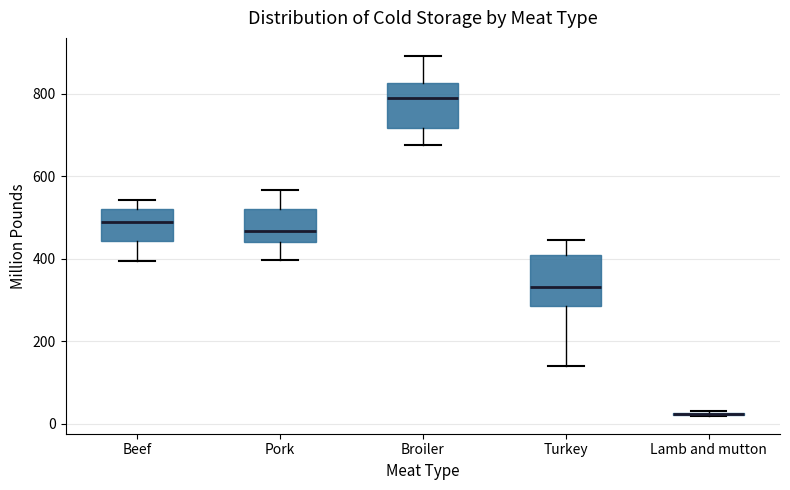

Reading left to right, read every box against the y-axis: the position of its median line, the range the box covers, and the ends of its whiskers. The values are not printed on the chart, so give them approximately, as read against the axis.

Beef: median 500, box 440 to 520, whiskers 400 to 540
Pork: median 460, box 440 to 520, whiskers 400 to 560
Broiler: median 800, box 720 to 820, whiskers 680 to 900
Turkey: median 340, box 280 to 400, whiskers 140 to 440
Lamb and mutton: box collapsed to a line at 20, whiskers 20 to 40